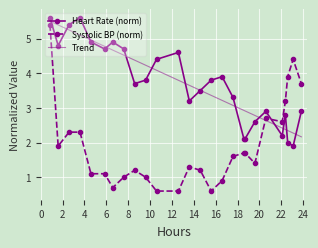

How many distinct data groups are displayed?

3